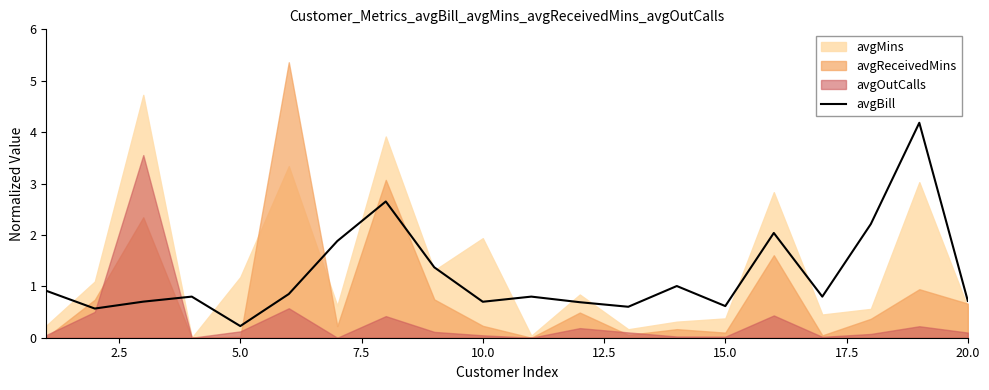

What is the value of the 7th point from the left?

1.9